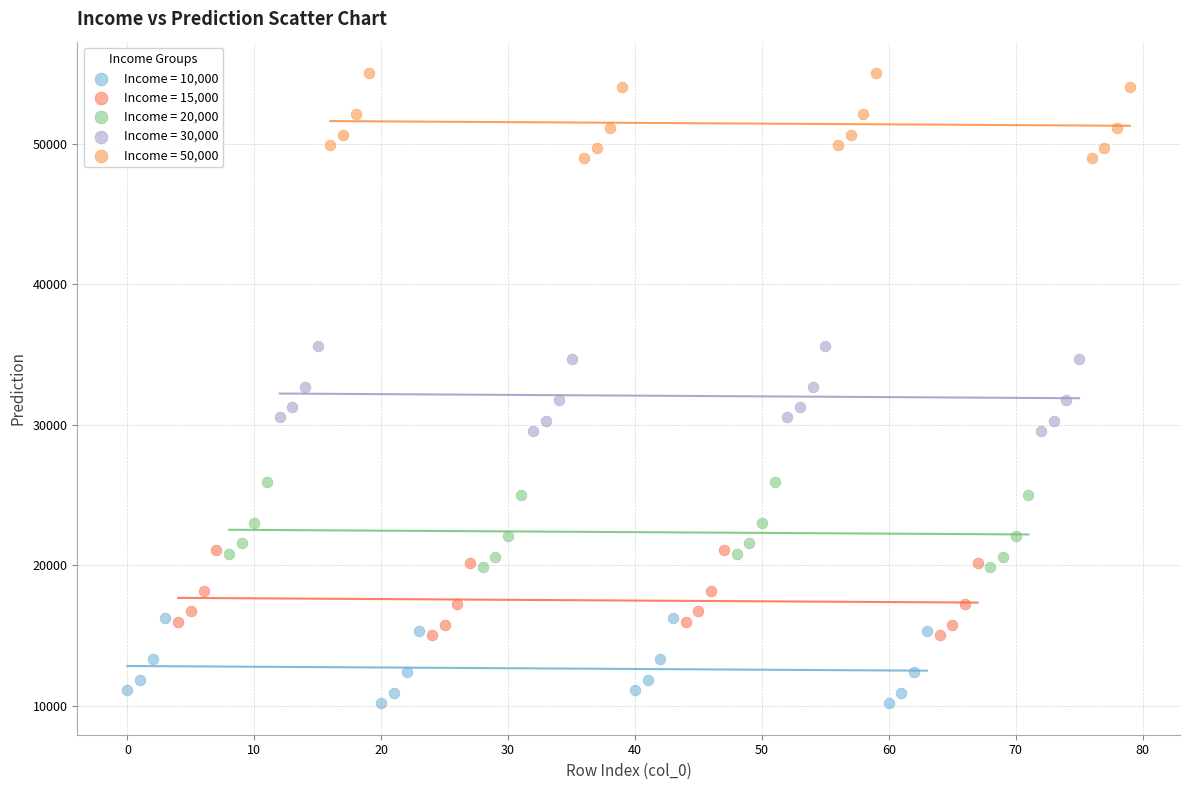

Which series reaches the maximum Y coordinate?

Income = 50,000